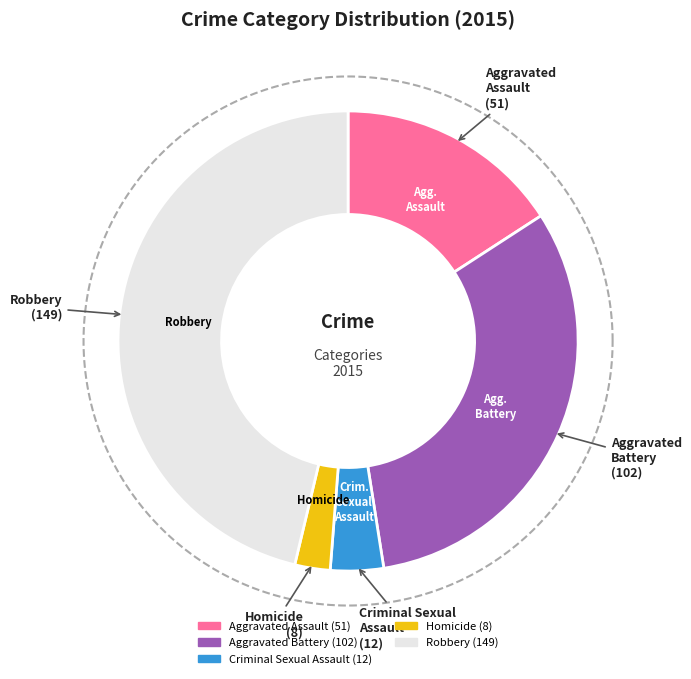

Rank the categories by value from highest to lowest.

Robbery, Aggravated Battery, Aggravated Assault, Criminal Sexual Assault, Homicide